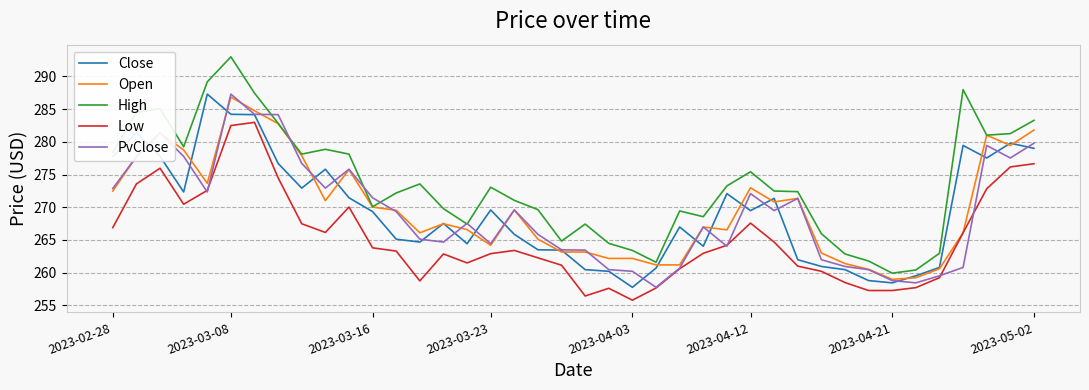

What is the highest value of the Close series?

287.3